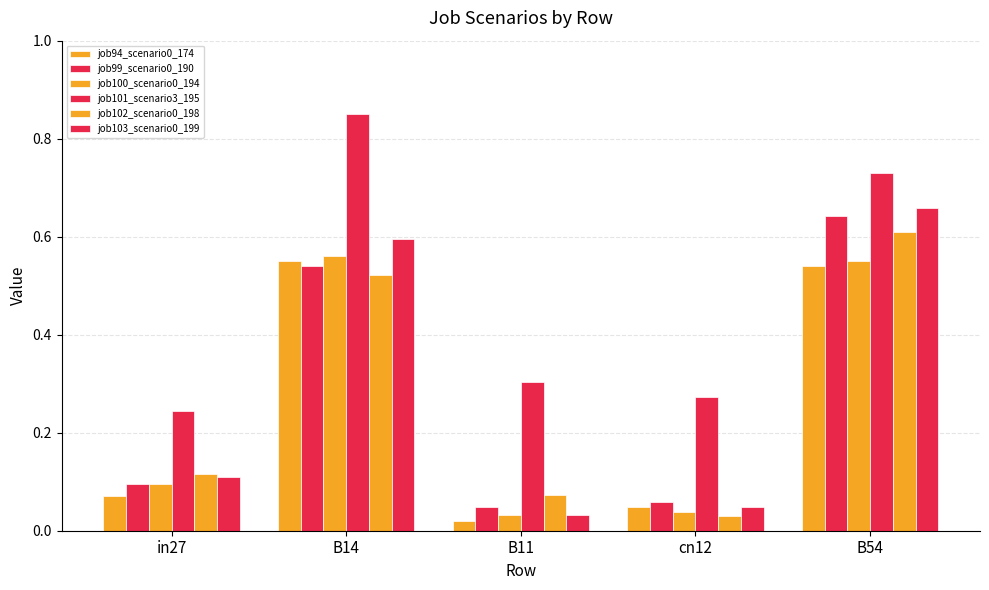

Which series has the largest total across all categories?

job101_scenario3_195